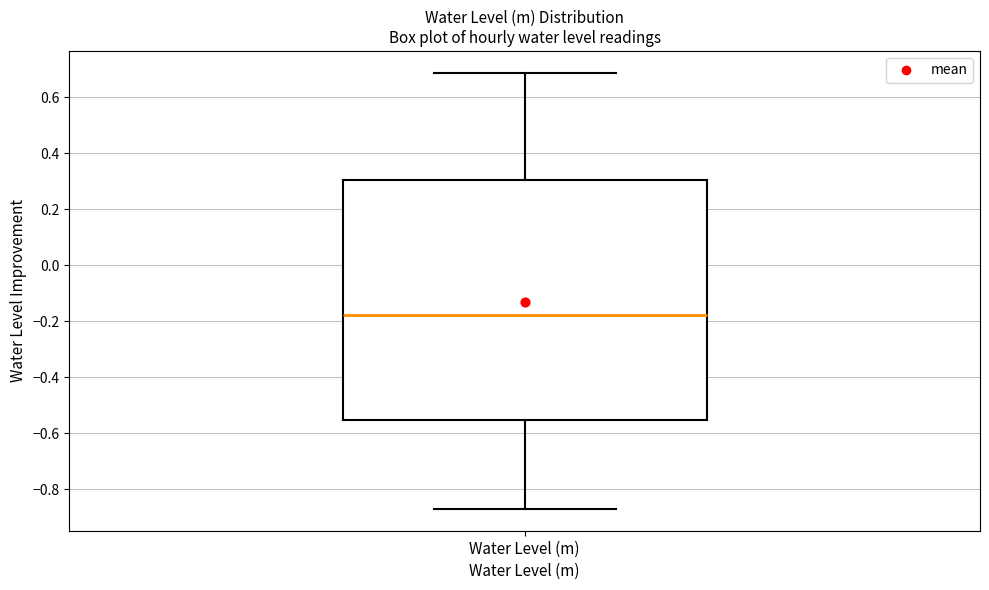

Read this box plot against the y-axis: the position of the median line, the range covered by the box, and the ends of both whiskers. The values are not printed on the chart, so give them approximately, as read against the axis.

median -0.18, box -0.56 to 0.30, whiskers -0.88 to 0.68